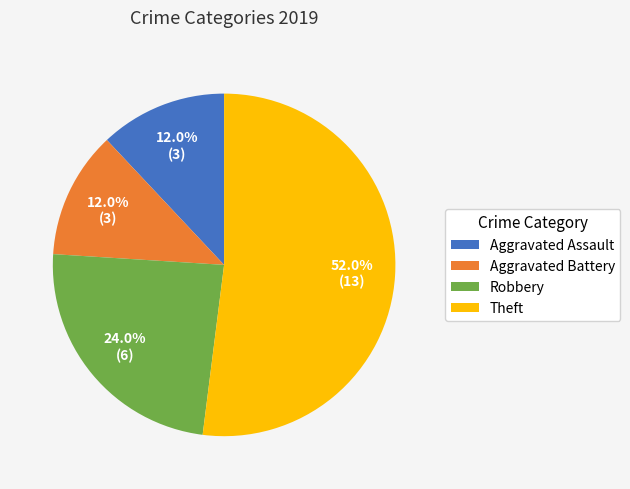

To the nearest percent, what is the difference between the Theft and Aggravated Battery slice percentages?

40%